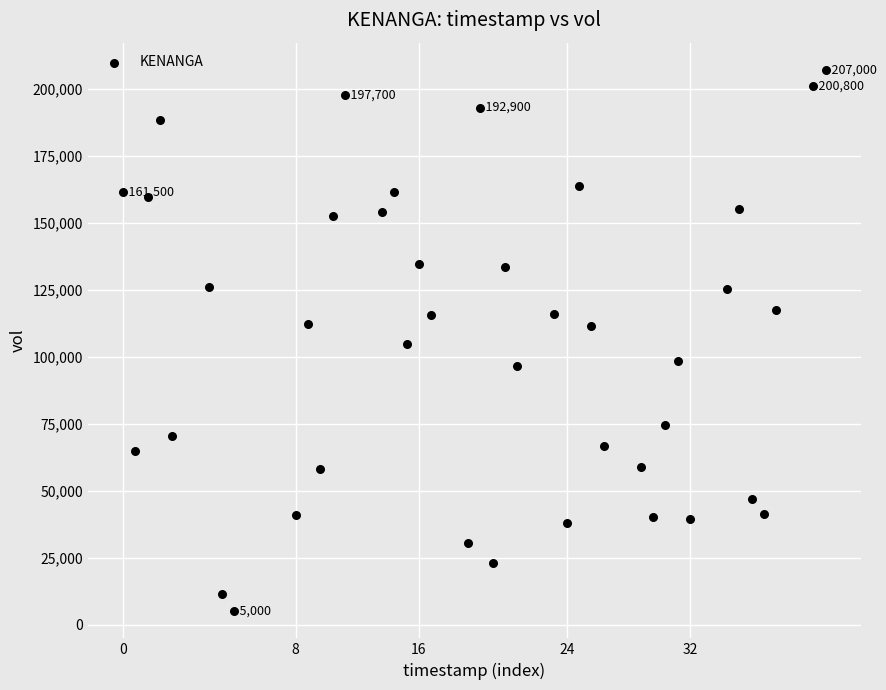

What is the range of X values (max minus min)?

4924800